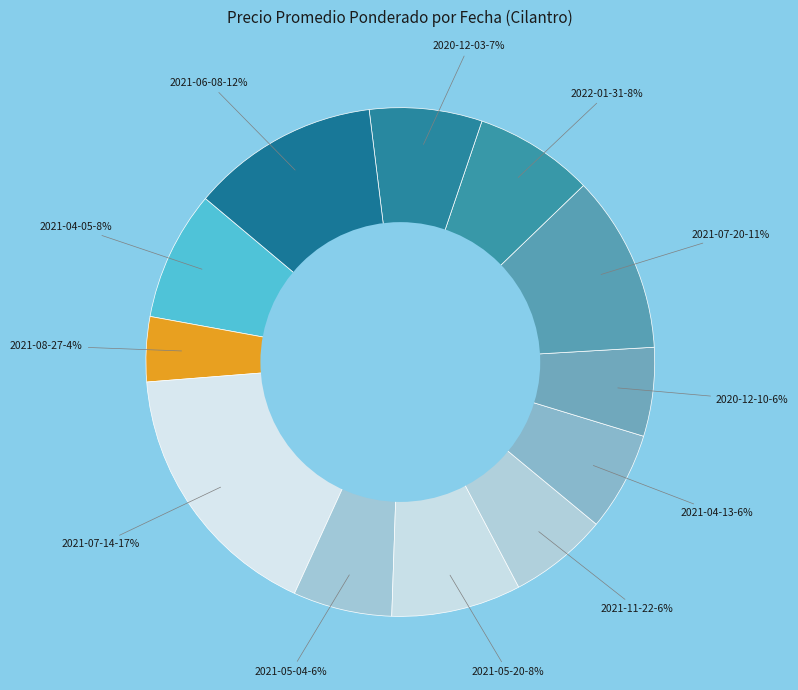

Count the number of slices in the pie.

12